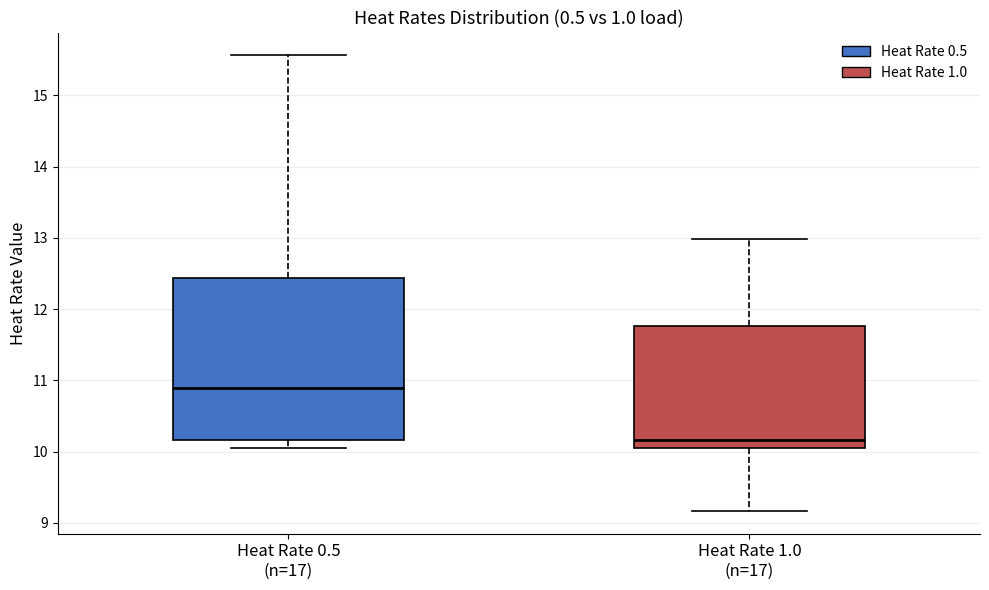

Reading left to right, transcribe this box plot: for each box, give where its median line is, the range the box spans, and where its two whiskers end, as read against the y-axis. The values are not printed on the chart, so give them approximately, as read against the axis.

Heat Rate 0.5 (n=17): median 10.9, box 10.2 to 12.4, whiskers 10.1 to 15.6
Heat Rate 1.0 (n=17): median 10.2, box 10.1 to 11.8, whiskers 9.2 to 13.0